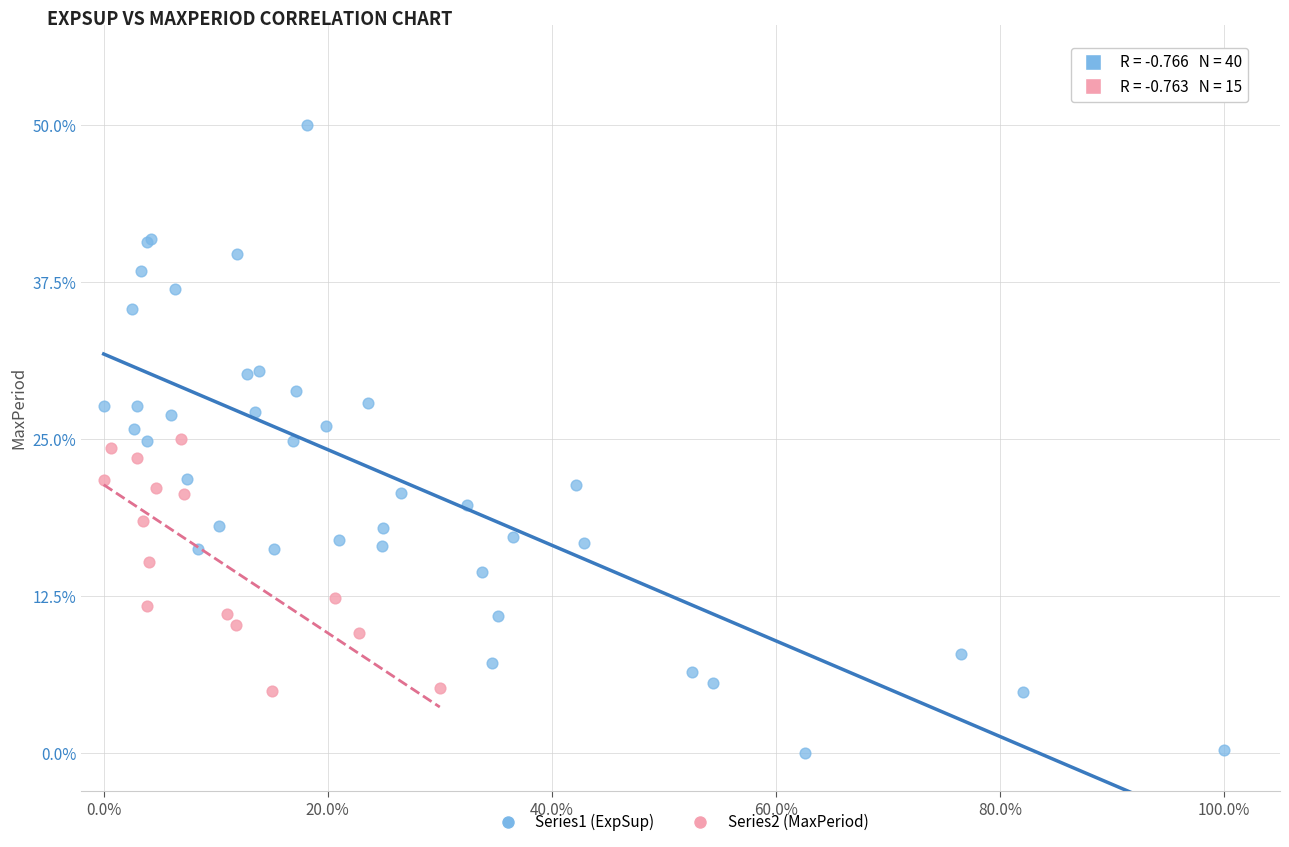

Which series reaches the maximum Y coordinate?

Series1 (ExpSup)